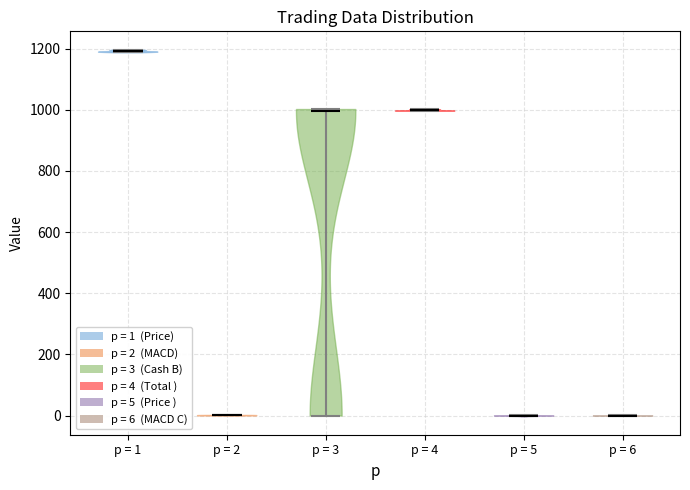

Reading left to right, read every violin against the y-axis: where its median line is, and the lowest and highest points it reaches. The values are not printed on the chart, so give them approximately, as read against the axis.

p = 1: median line 1200, lowest point 1180, highest point 1200
p = 2: median line 0, lowest point 0, highest point 0
p = 3: median line 1000, lowest point 0, highest point 1000
p = 4: median line 1000, lowest point 1000, highest point 1000
p = 5: median line 0, lowest point 0, highest point 0
p = 6: median line 0, lowest point 0, highest point 0